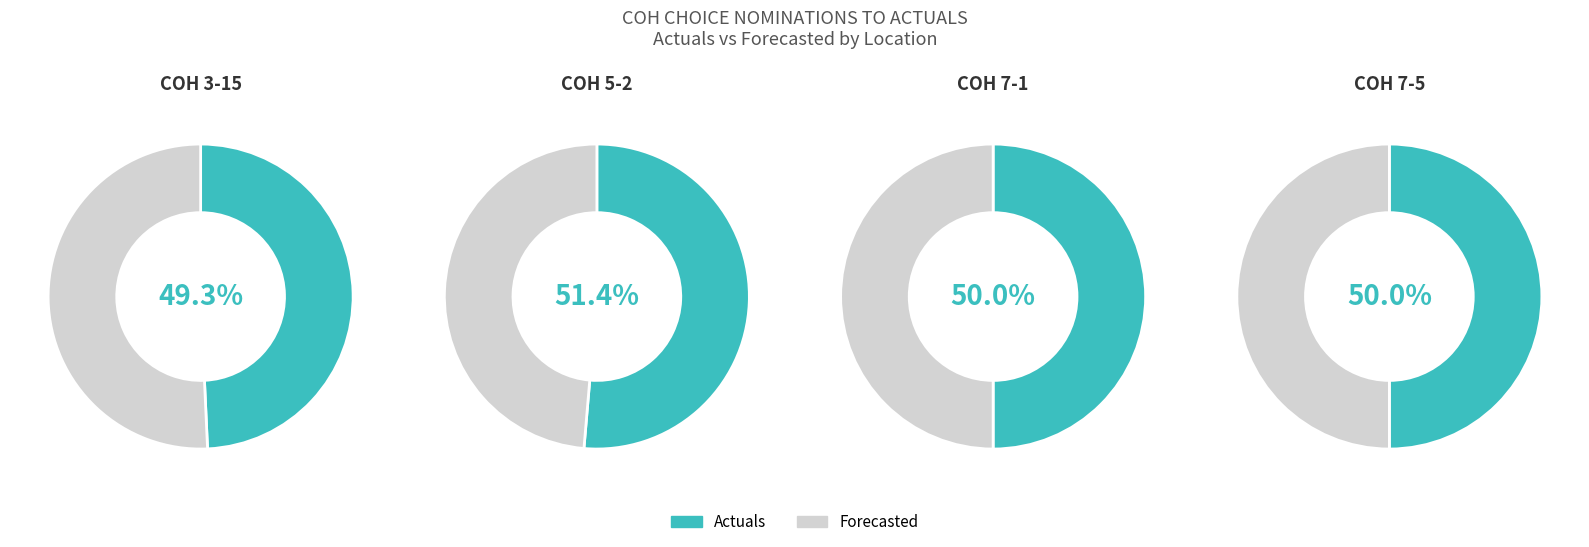

Between COH 3-15 and COH 5-2, which is larger?

COH 5-2